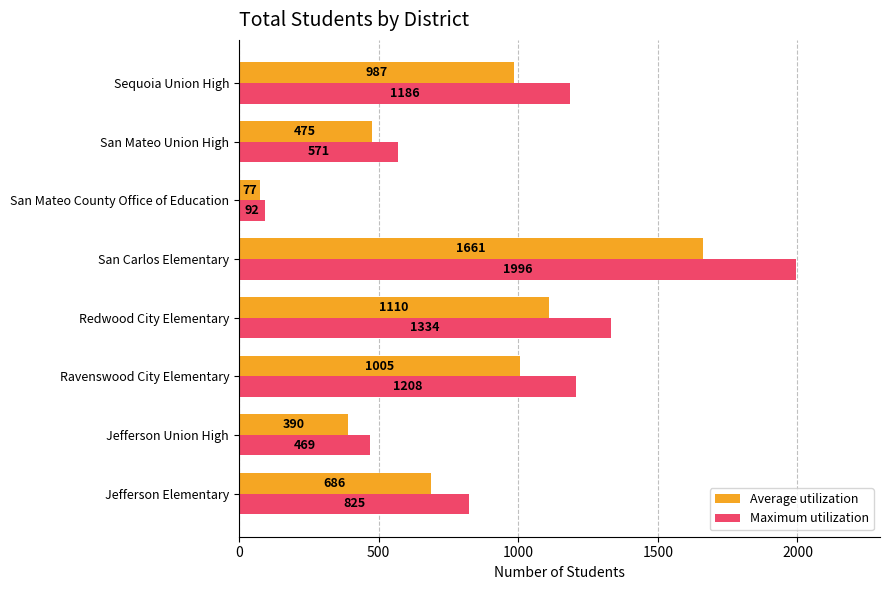

Rank the series at San Mateo Union High from highest to lowest value.

Maximum utilization, Average utilization